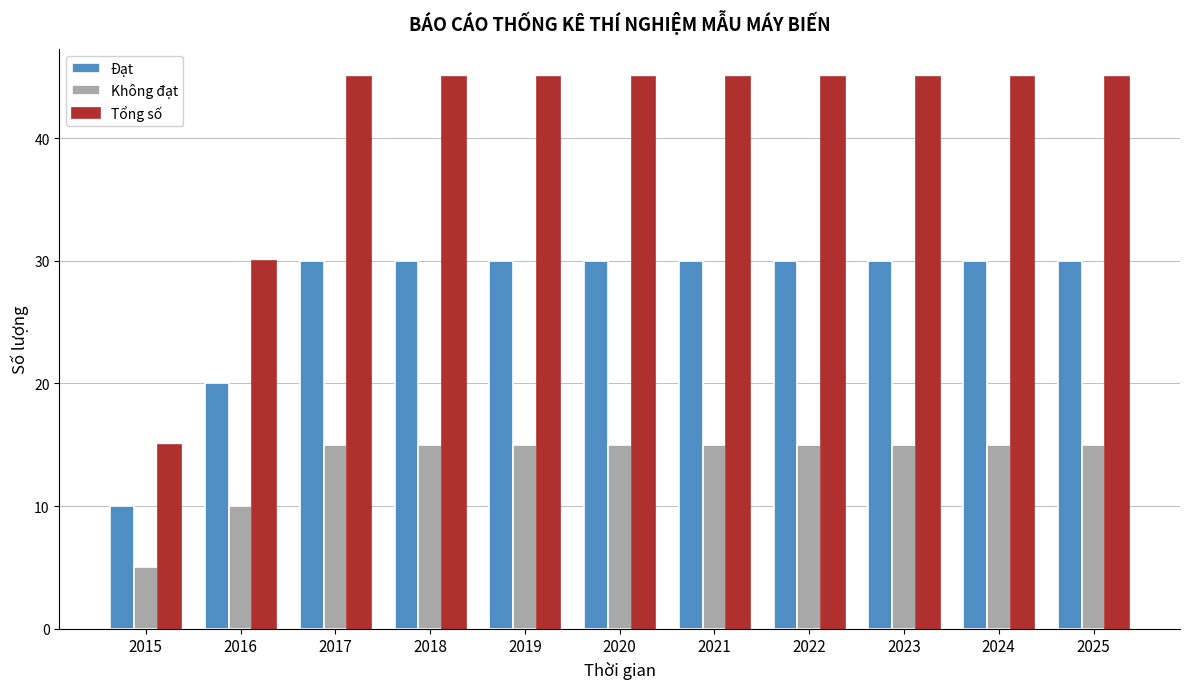

Reading left to right, extract all data points from this chart.

Đạt: 2015=10	2016=20	2017=30	2018=30	2019=30	2020=30	2021=30	2022=30	2023=30	2024=30	2025=30
Không đạt: 2015=5	2016=10	2017=15	2018=15	2019=15	2020=15	2021=15	2022=15	2023=15	2024=15	2025=15
Tổng số: 2015=15	2016=30	2017=45	2018=45	2019=45	2020=45	2021=45	2022=45	2023=45	2024=45	2025=45